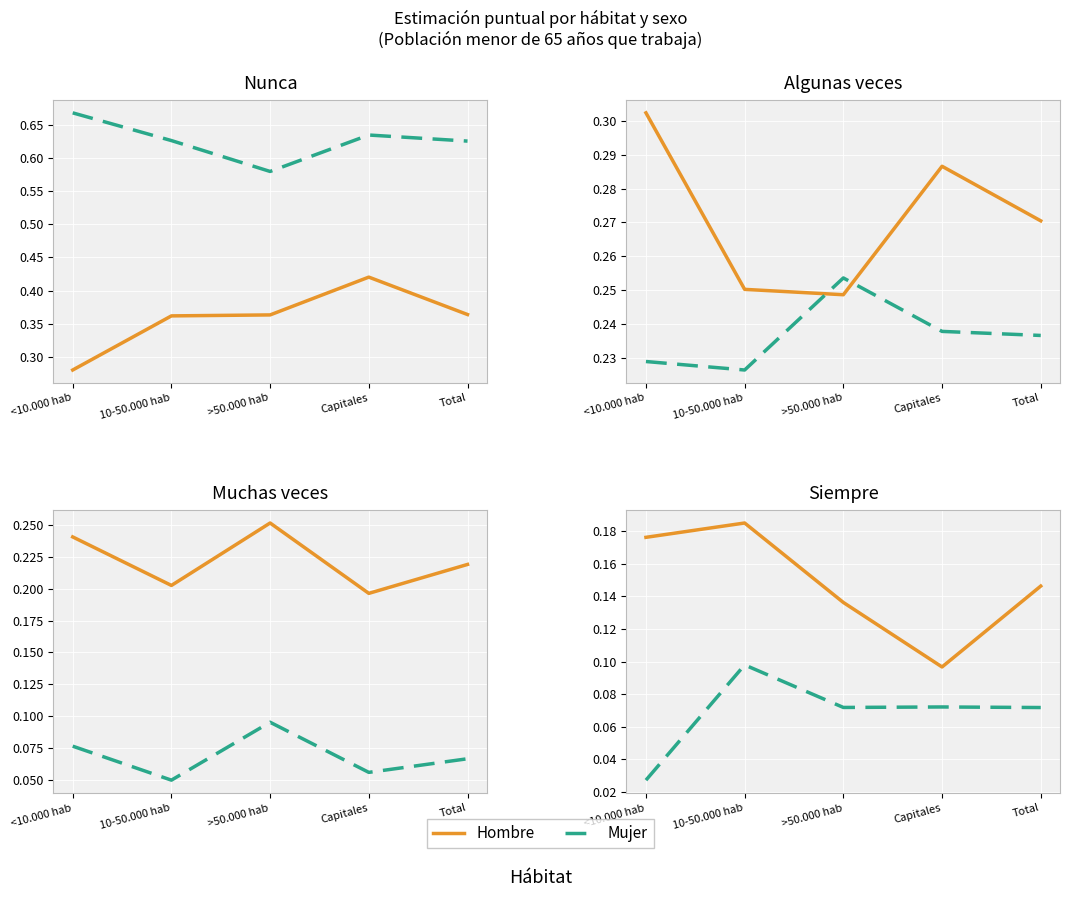

What are all the series names shown in the legend?

Hombre, Mujer